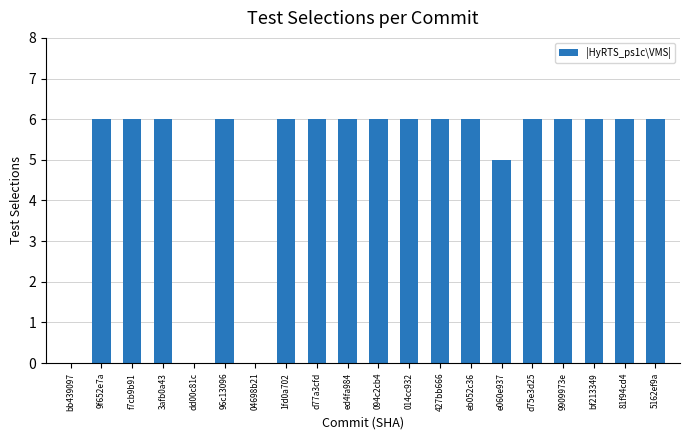

At which label is the value closest to 3?

e060e937